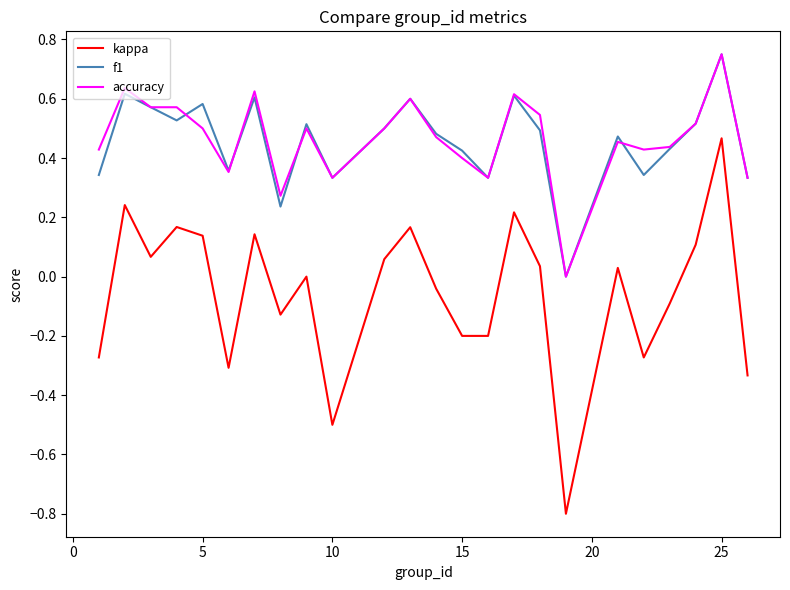

True or false: accuracy has more than 2 points higher than both neighbors.

True